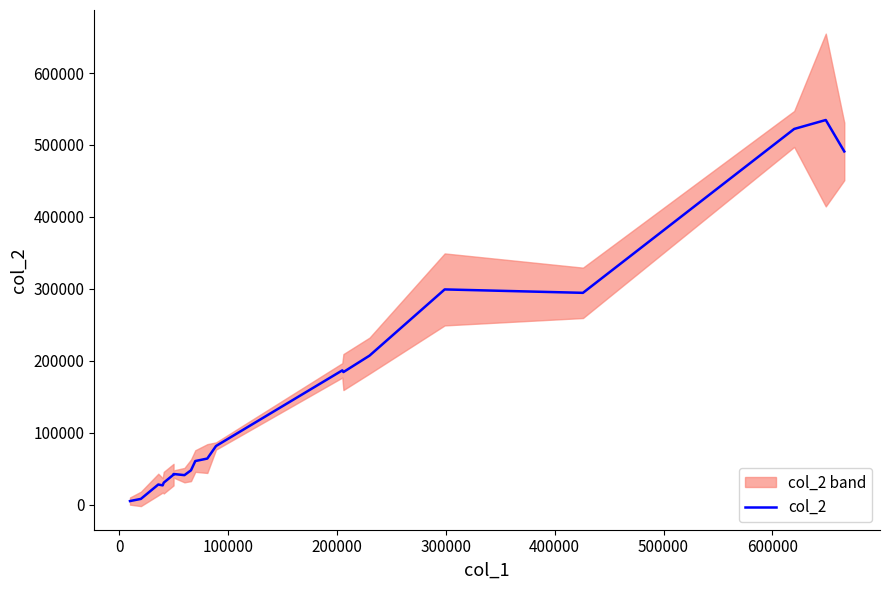

How many lines are shown in the chart?

1